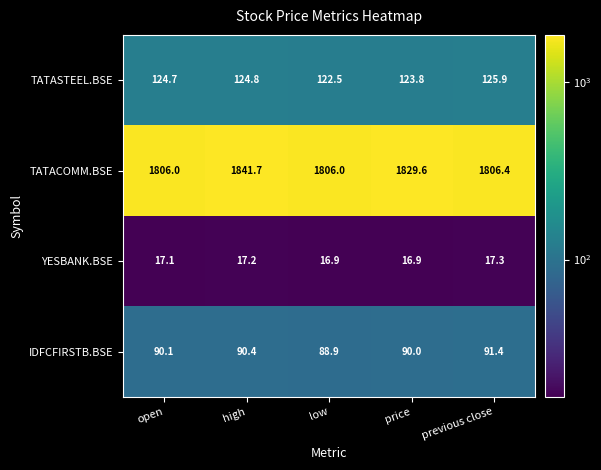

Where is TATACOMM.BSE nearest to the value 1823?

price